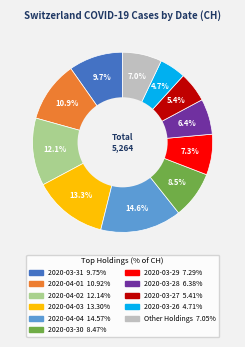

Is there a majority slice in this chart?

No